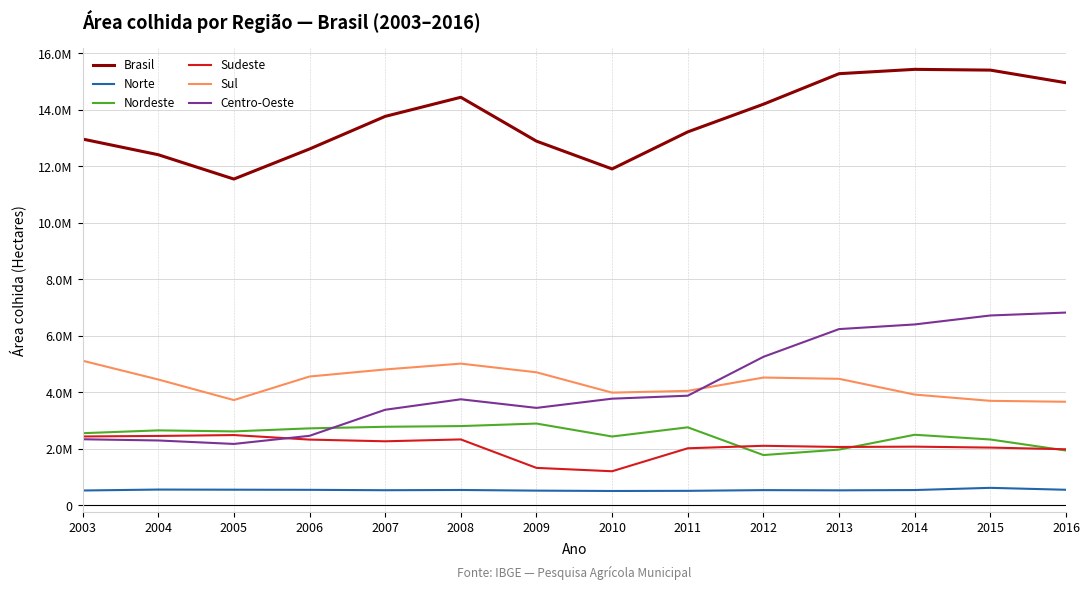

Where is the first local minimum for Sul?

2005